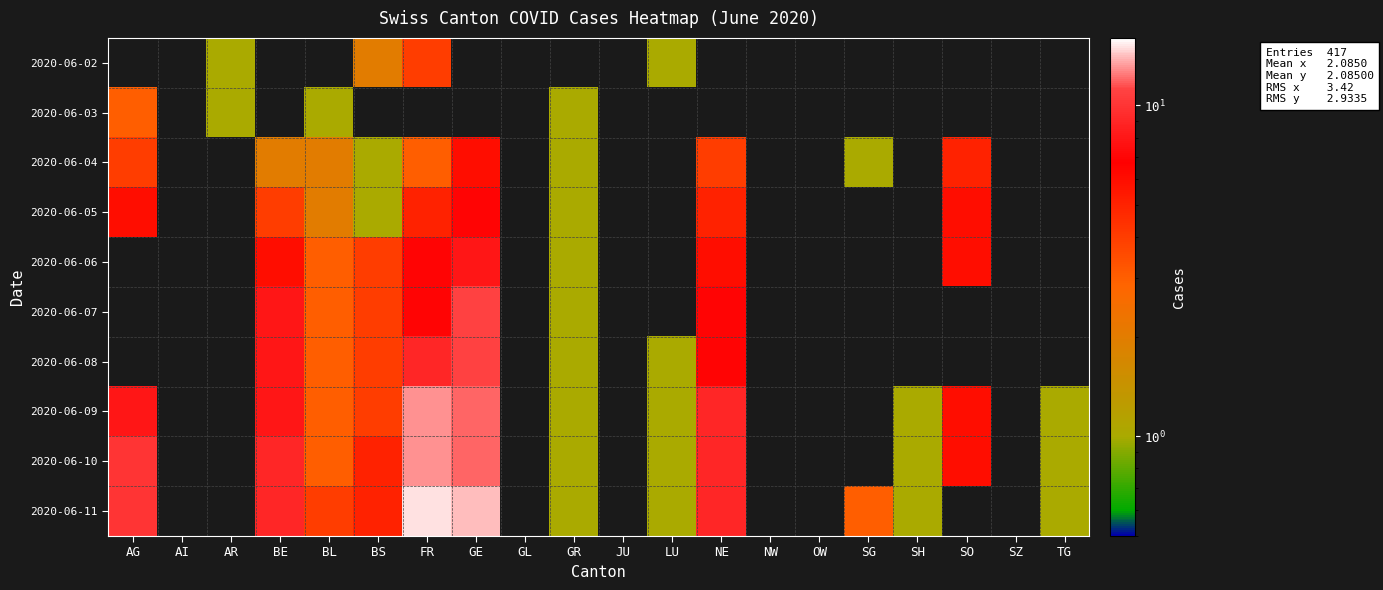

Reading left to right, what are all the values shown in this chart?

2020-06-02: AG=0	AI=0	AR=1	BE=0	BL=0	BS=2	FR=4	GE=0	GL=0	GR=0	JU=0	LU=1	NE=0	NW=0	OW=0	SG=0	SH=0	SO=0	SZ=0	TG=0
2020-06-03: AG=3	AI=0	AR=1	BE=0	BL=1	BS=0	FR=0	GE=0	GL=0	GR=1	JU=0	LU=0	NE=0	NW=0	OW=0	SG=0	SH=0	SO=0	SZ=0	TG=0
2020-06-04: AG=4	AI=0	AR=0	BE=2	BL=2	BS=1	FR=3	GE=6	GL=0	GR=1	JU=0	LU=0	NE=4	NW=0	OW=0	SG=1	SH=0	SO=5	SZ=0	TG=0
2020-06-05: AG=6	AI=0	AR=0	BE=4	BL=2	BS=1	FR=5	GE=7	GL=0	GR=1	JU=0	LU=0	NE=5	NW=0	OW=0	SG=0	SH=0	SO=6	SZ=0	TG=0
2020-06-06: AG=0	AI=0	AR=0	BE=6	BL=3	BS=4	FR=7	GE=8	GL=0	GR=1	JU=0	LU=0	NE=6	NW=0	OW=0	SG=0	SH=0	SO=6	SZ=0	TG=0
2020-06-07: AG=0	AI=0	AR=0	BE=8	BL=3	BS=4	FR=7	GE=11	GL=0	GR=1	JU=0	LU=0	NE=7	NW=0	OW=0	SG=0	SH=0	SO=0	SZ=0	TG=0
2020-06-08: AG=0	AI=0	AR=0	BE=8	BL=3	BS=4	FR=9	GE=11	GL=0	GR=1	JU=0	LU=1	NE=7	NW=0	OW=0	SG=0	SH=0	SO=0	SZ=0	TG=0
2020-06-09: AG=8	AI=0	AR=0	BE=8	BL=3	BS=4	FR=13	GE=12	GL=0	GR=1	JU=0	LU=1	NE=9	NW=0	OW=0	SG=0	SH=1	SO=6	SZ=0	TG=1
2020-06-10: AG=10	AI=0	AR=0	BE=9	BL=3	BS=5	FR=13	GE=12	GL=0	GR=1	JU=0	LU=1	NE=9	NW=0	OW=0	SG=0	SH=1	SO=6	SZ=0	TG=1
2020-06-11: AG=10	AI=0	AR=0	BE=9	BL=4	BS=5	FR=15	GE=14	GL=0	GR=1	JU=0	LU=1	NE=9	NW=0	OW=0	SG=3	SH=1	SO=0	SZ=0	TG=1